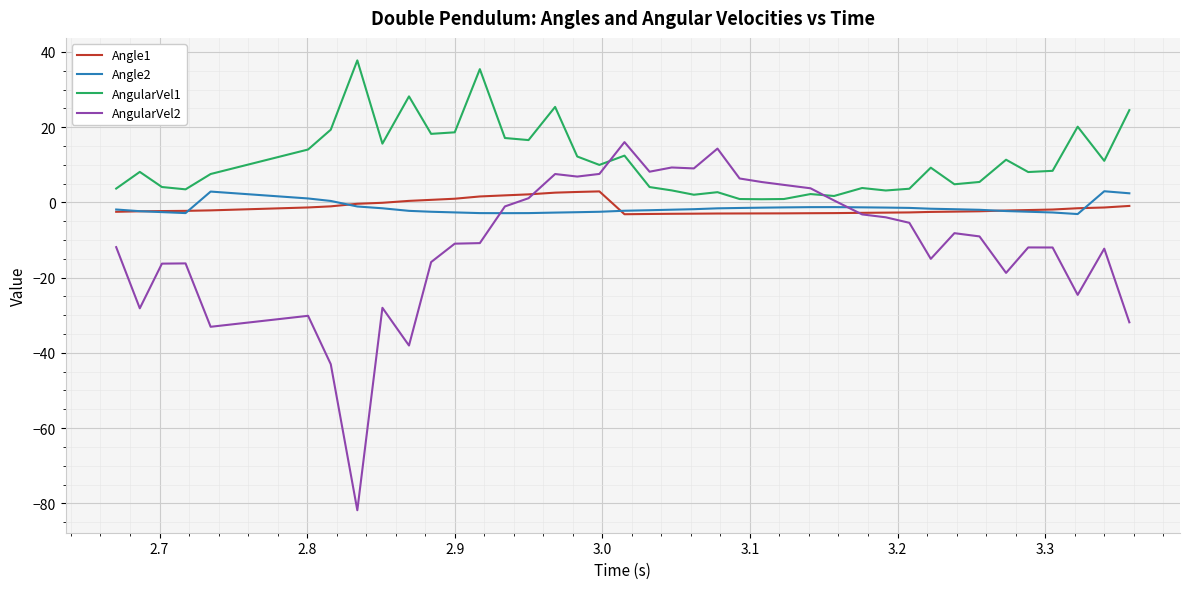

Which series has the largest range (max minus min)?

AngularVel2